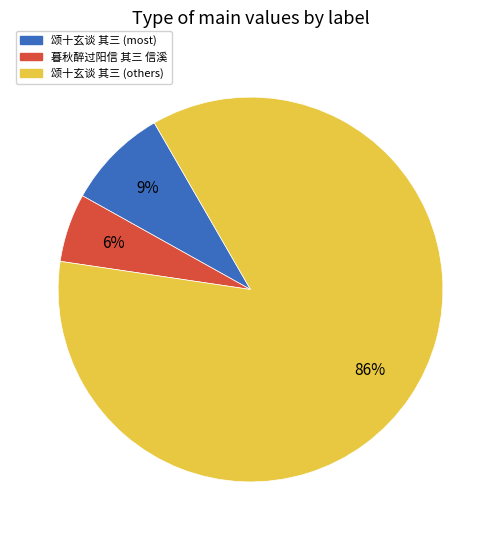

Is it true that 颂十玄谈 其三 (others) is 86% of the pie?

True